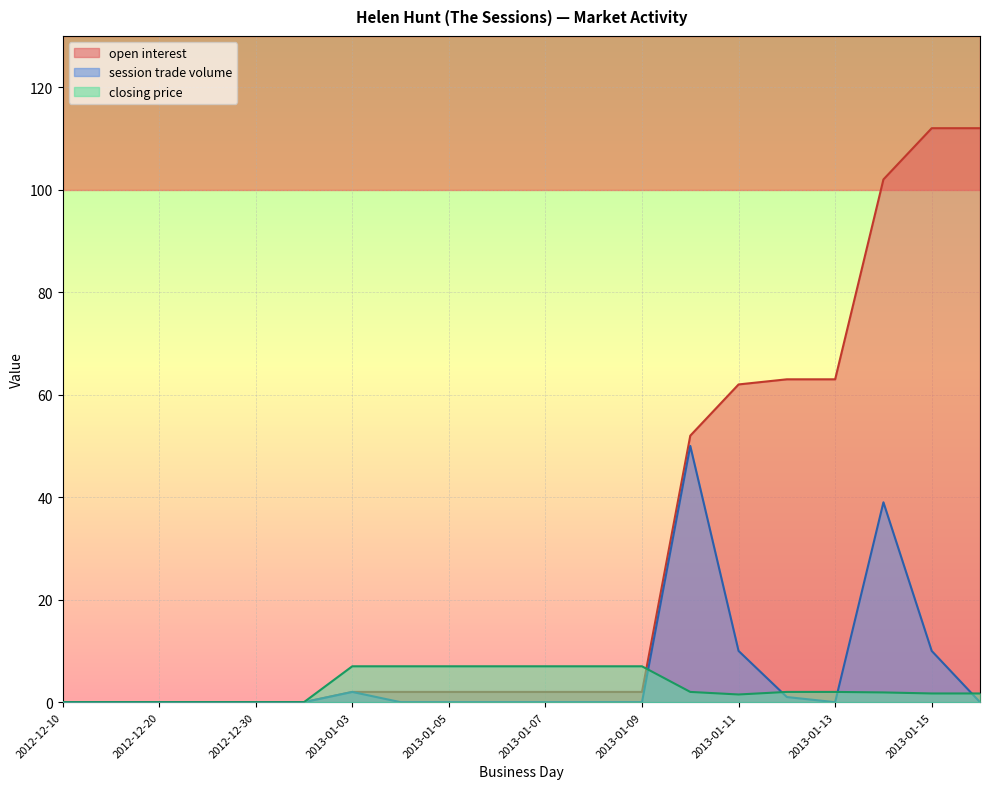

Count the number of categories in the chart.

20